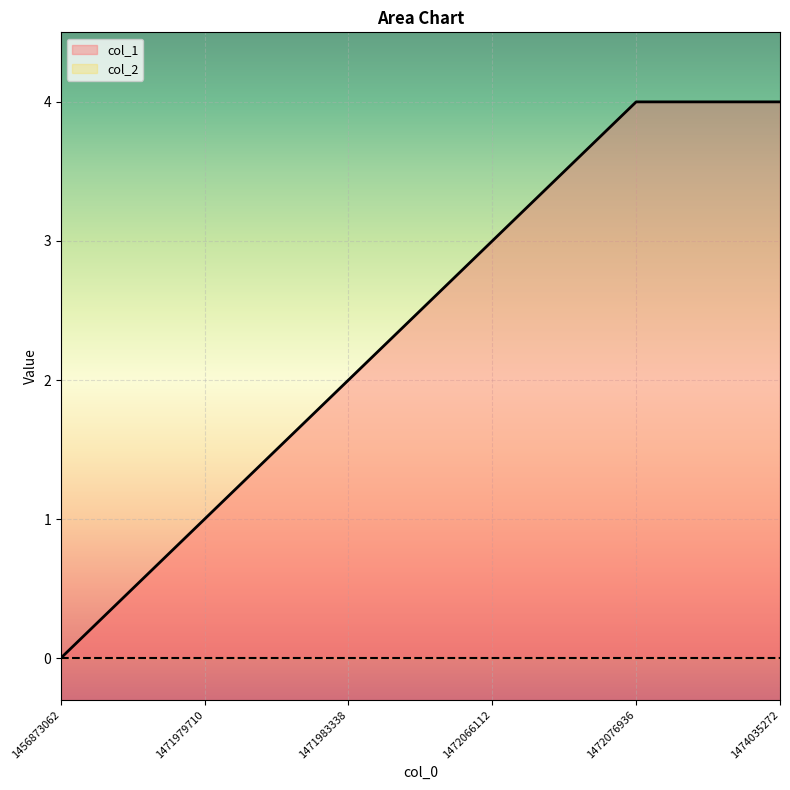

How many values are below 3?

3